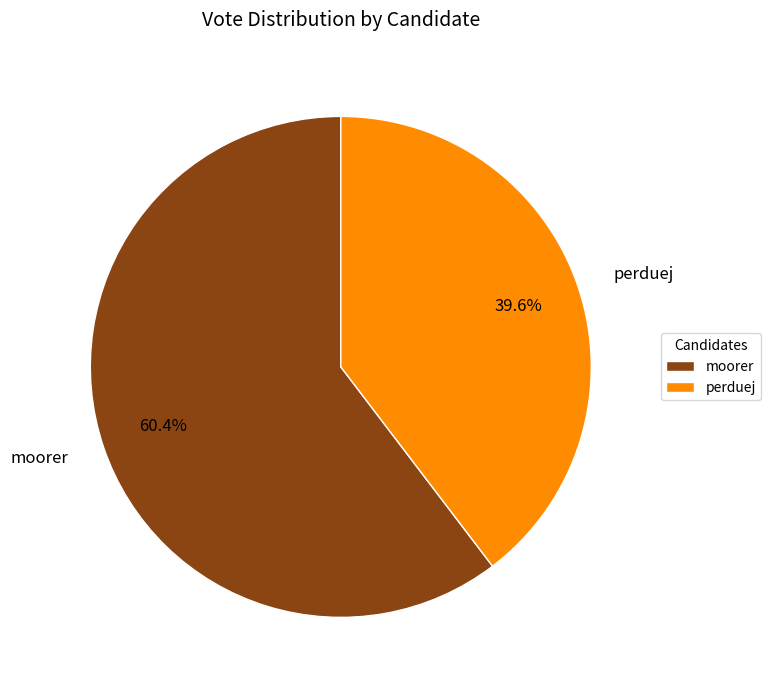

Which slice represents more than half of the pie?

moorer